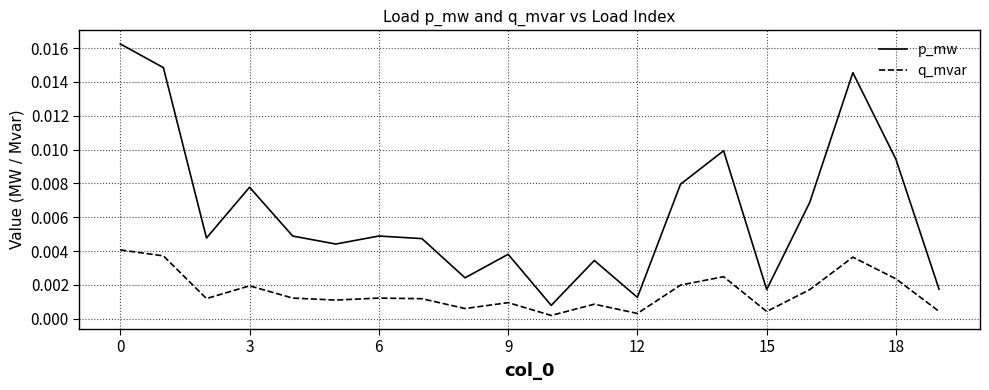

True or false: q_mvar and p_mw intersect in this chart.

False